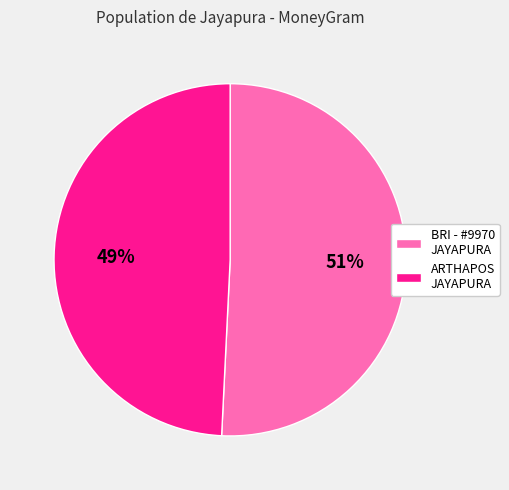

To the nearest percent, what is the difference between the largest and smallest slice percentages?

2%